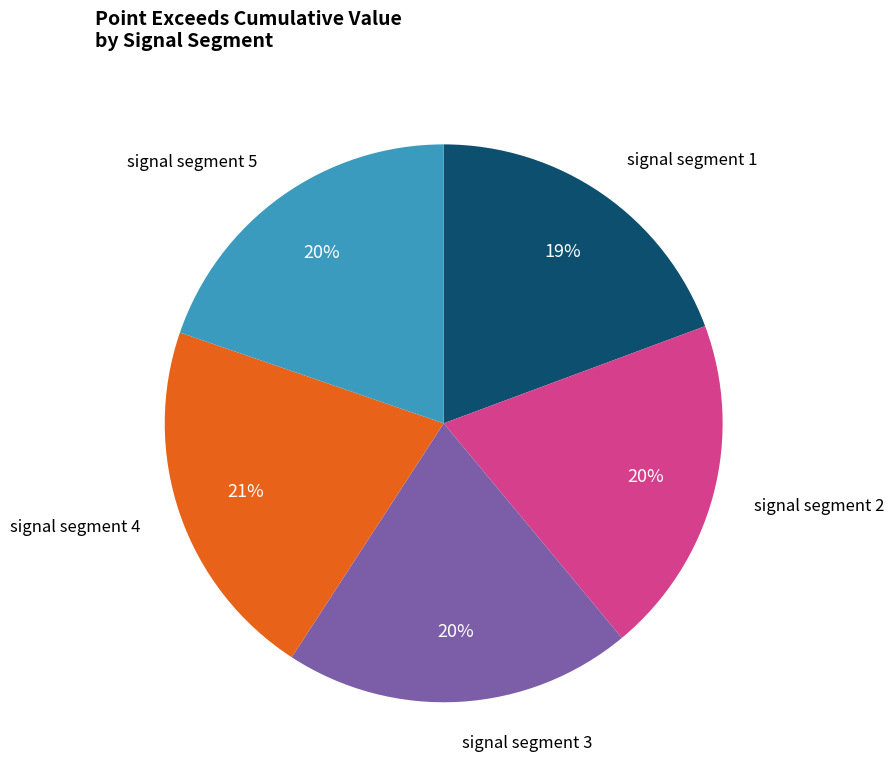

Is there any slice that represents more than half of the pie?

No